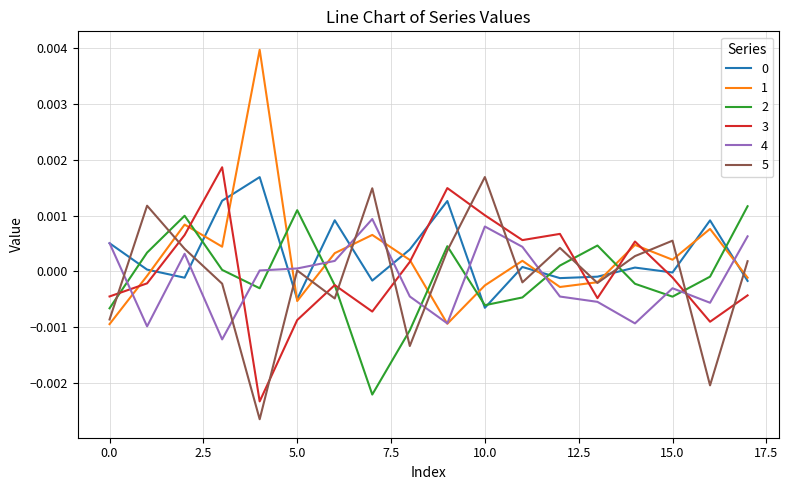

True or false: 1 and 2 cross at least once.

True